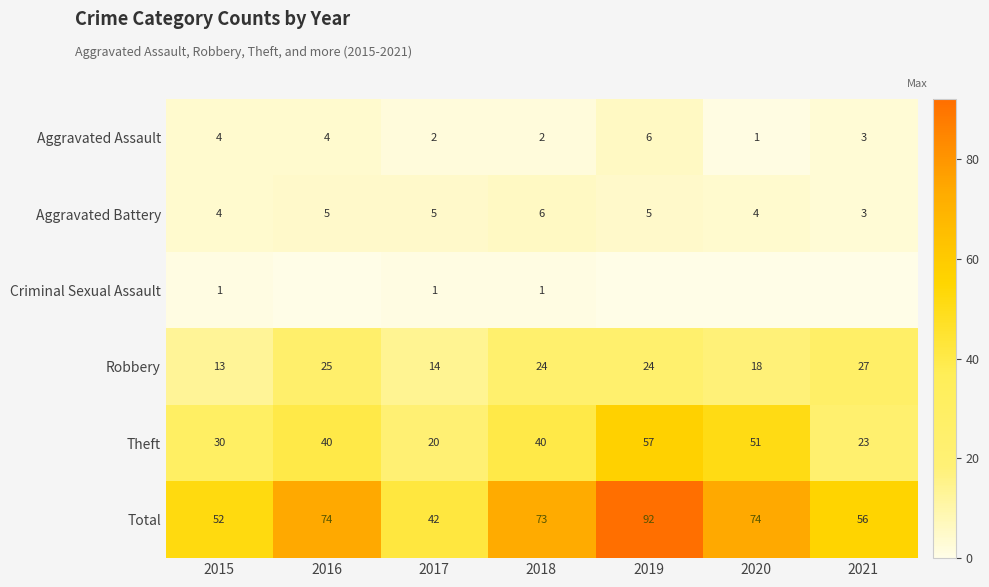

What is the spread (max minus min) of values at 2018?

72